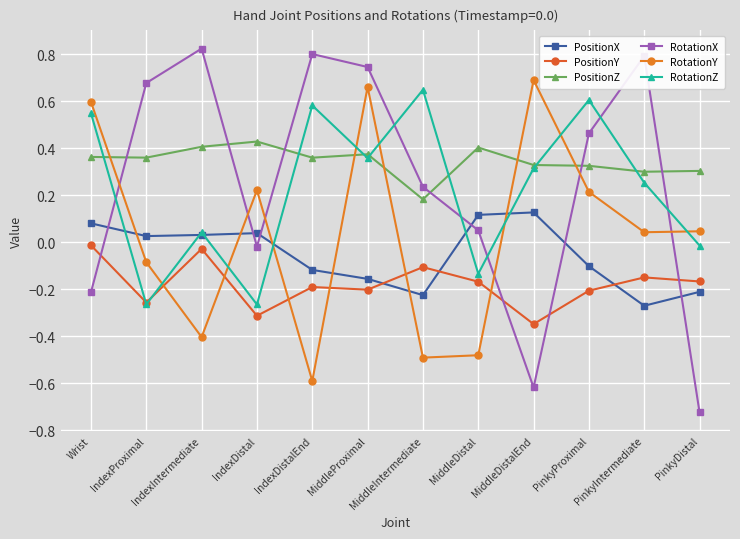

What is the average value of the PositionZ series?

0.3